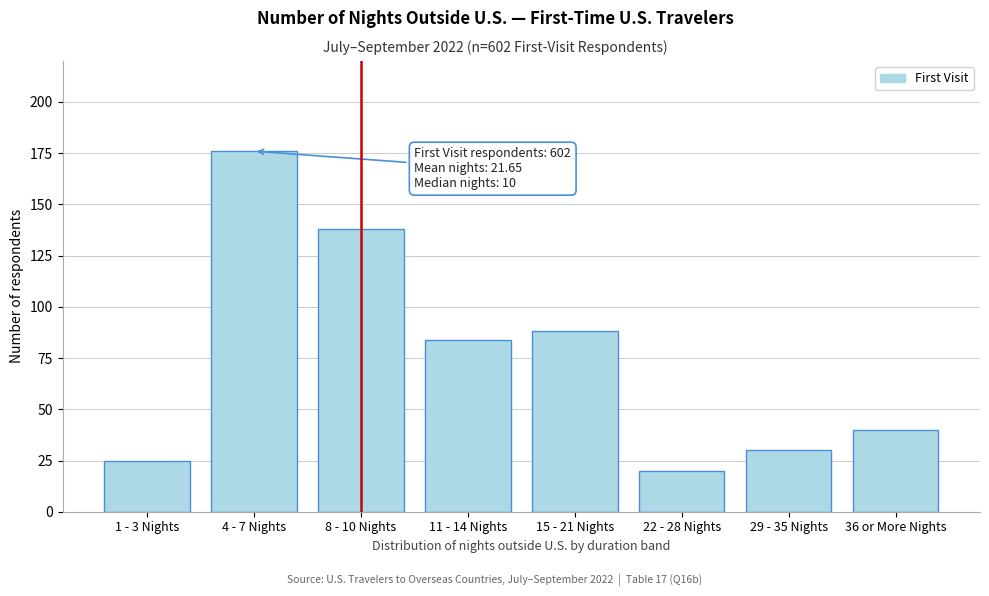

Reading right to left, what are all the values shown in this chart?

36 or More Nights=40	29 - 35 Nights=30	22 - 28 Nights=20	15 - 21 Nights=88	11 - 14 Nights=84	8 - 10 Nights=138	4 - 7 Nights=176	1 - 3 Nights=25